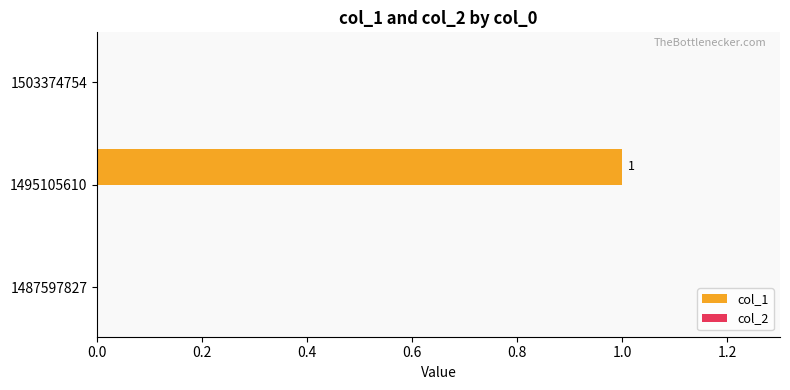

Between 1487597827 and 1495105610, which is larger?

1495105610